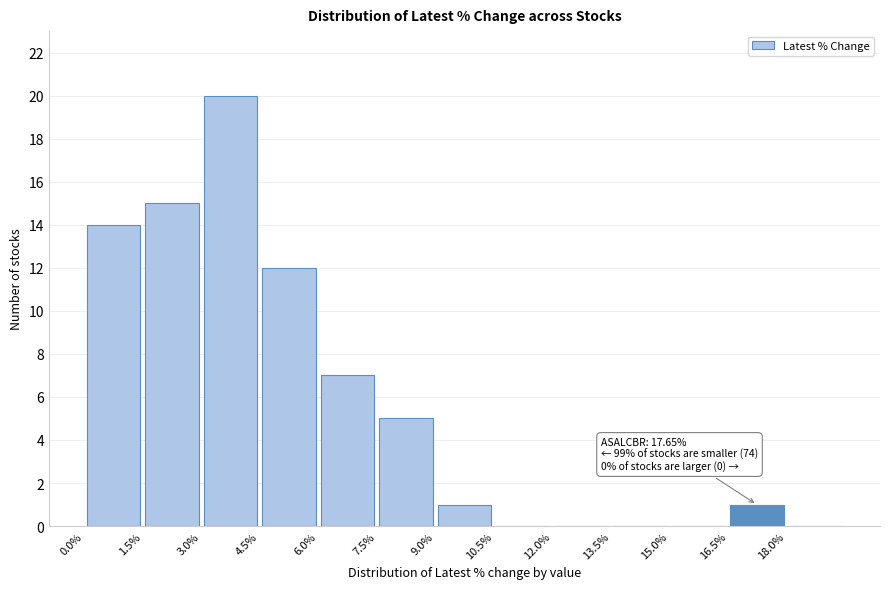

Which range on the x-axis has the tallest bar?

3.0 to 4.5